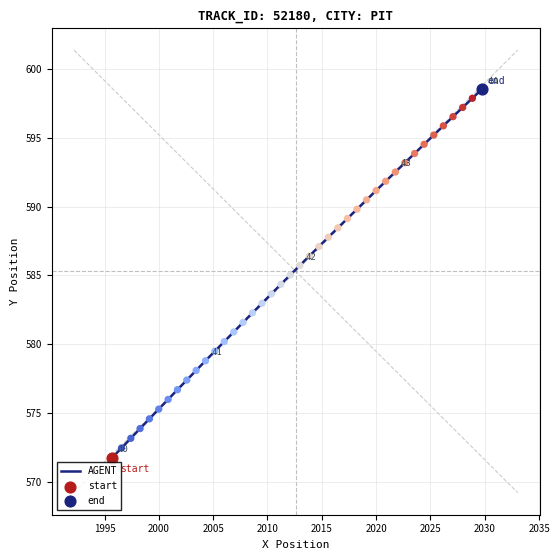

What is the difference between the maximum and minimum values?

26.8